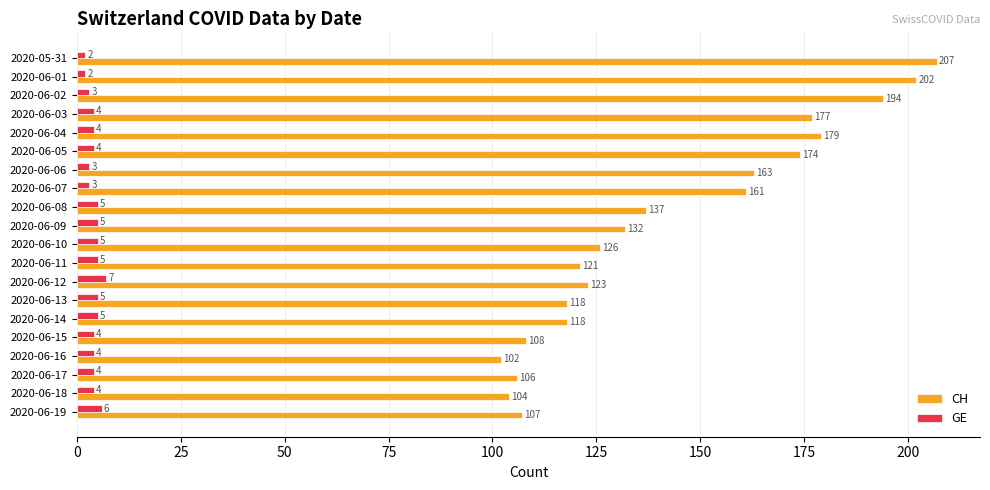

Which series has the largest range (max minus min)?

CH